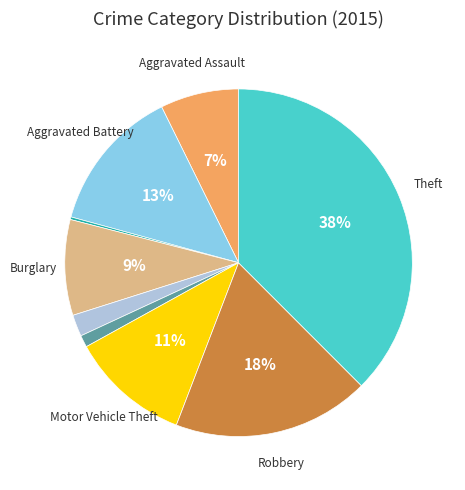

Is there any slice that represents more than half of the pie?

No